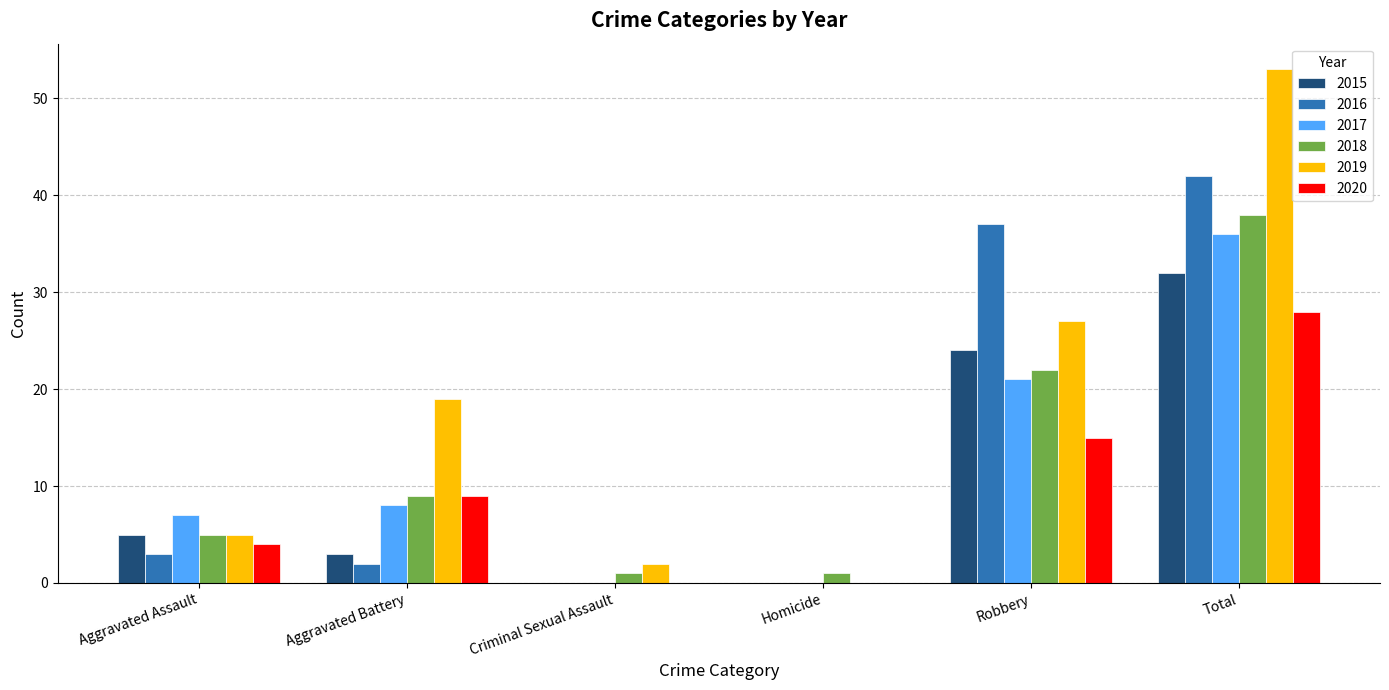

Which series has the largest total across all categories?

2019